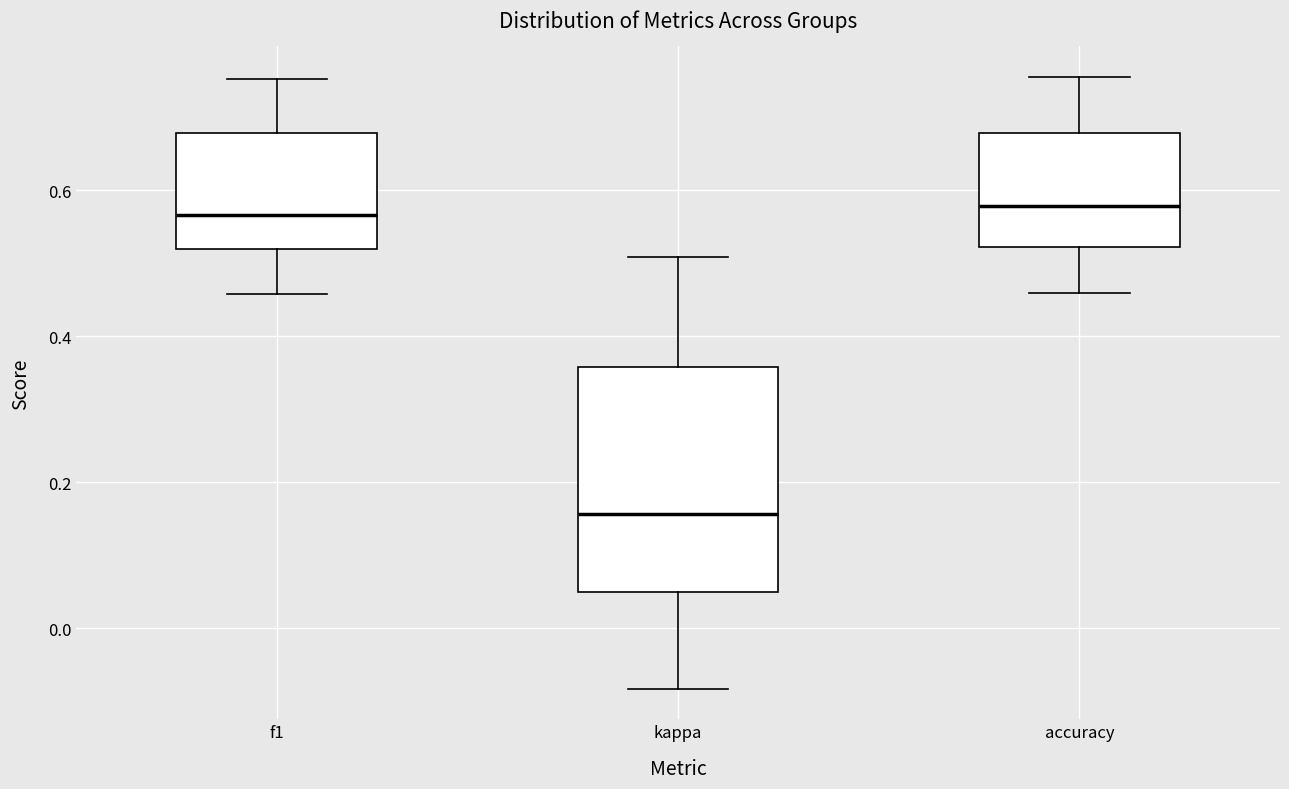

Where is the upper edge of the box for kappa on the y-axis? The values are not printed on the chart, so give them approximately, as read against the axis.

0.36